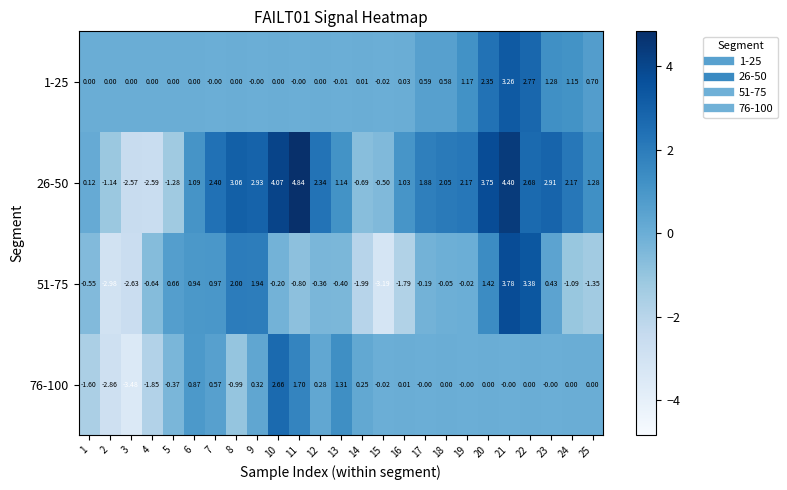

Is the value of 26-50 at 7 greater than the value of 1-25 at 6?

Yes